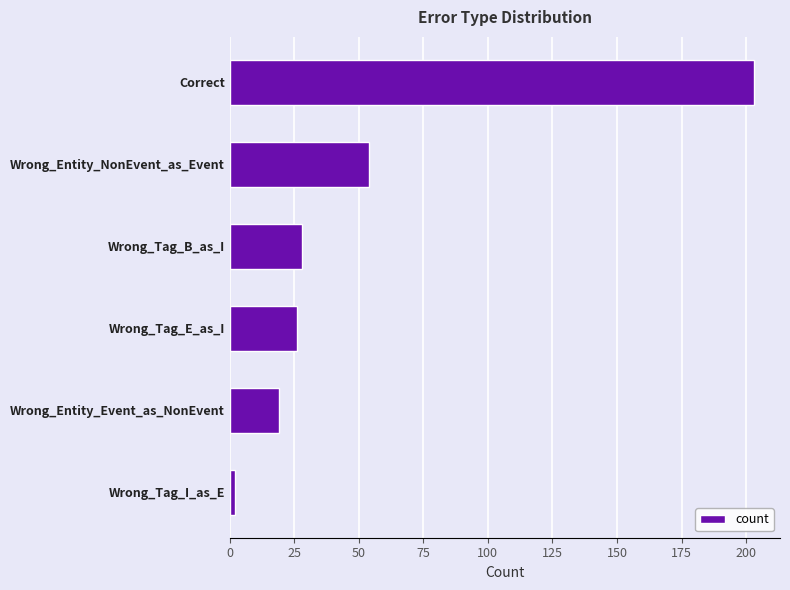

True or false: the data shows 28 at Wrong_Tag_B_as_I.

True